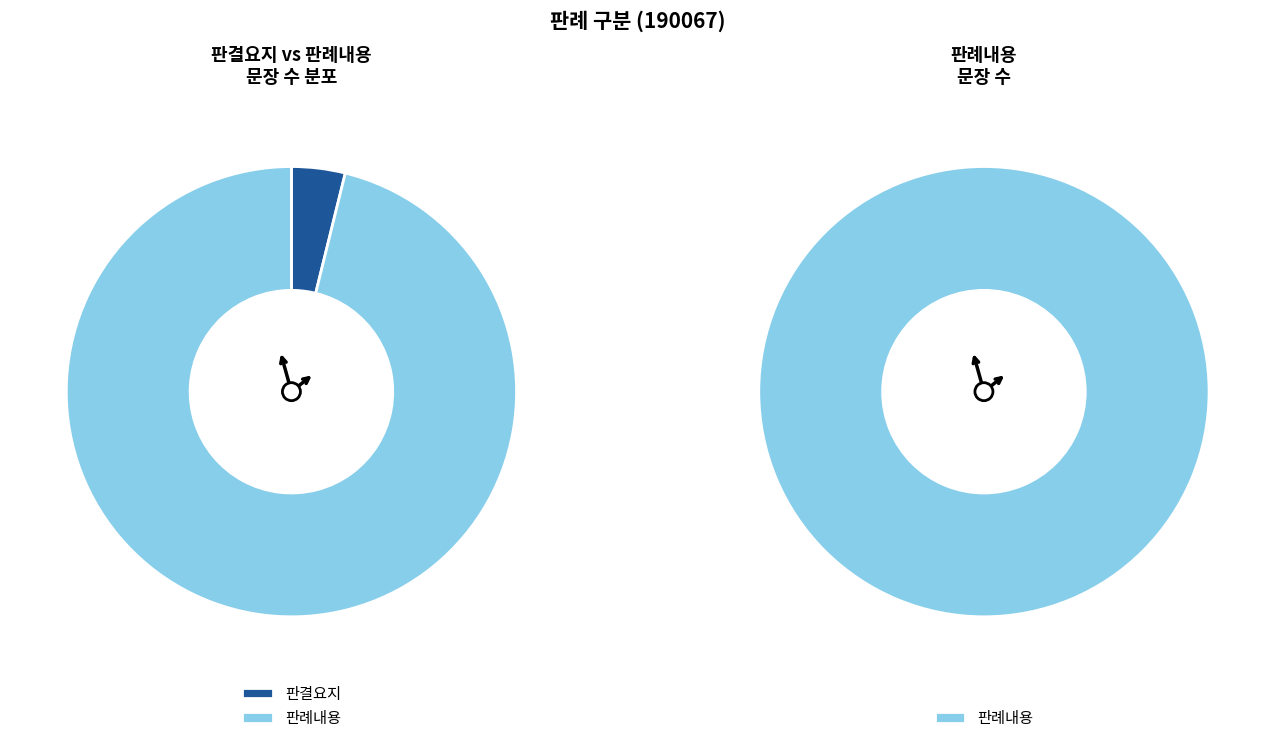

Does 판결요지 represent more than half of the total?

No